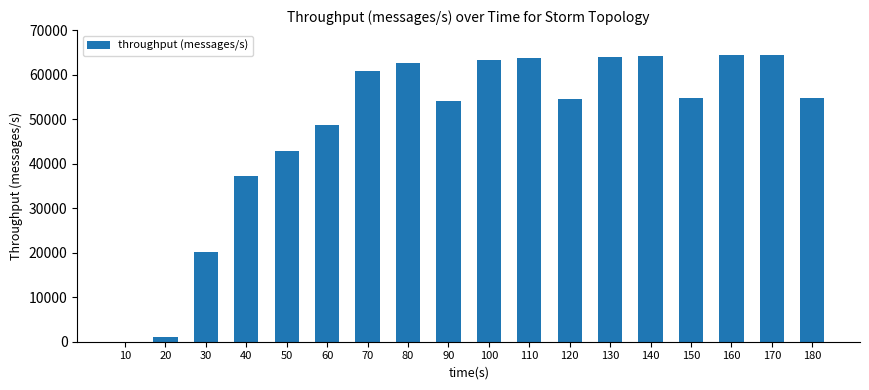

At which label does the data first exceed 54823?

70